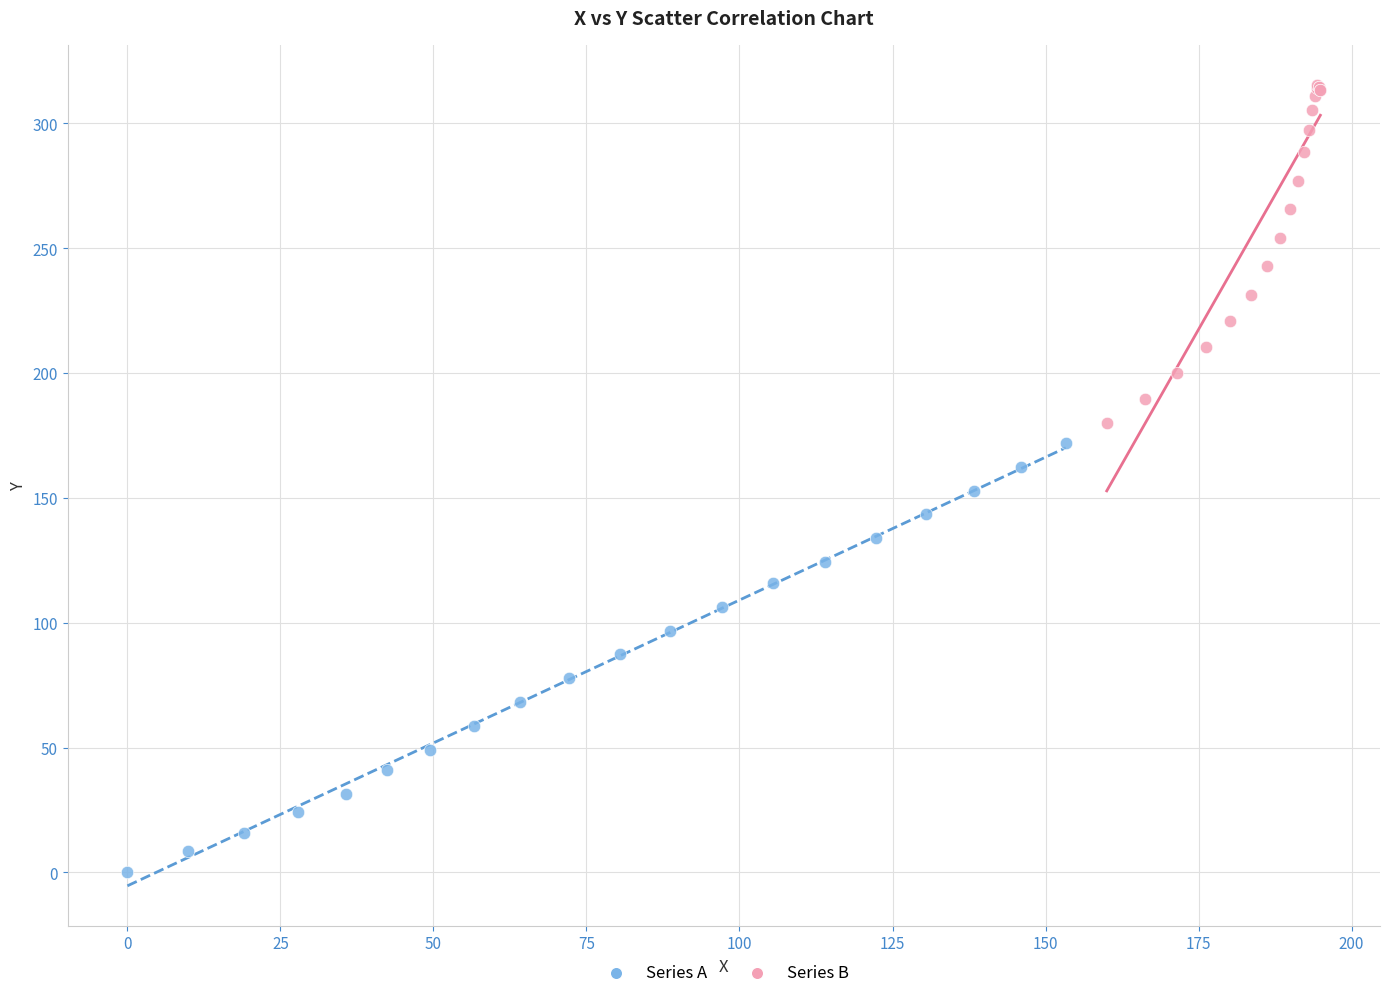

Which series reaches the maximum Y coordinate?

Series B